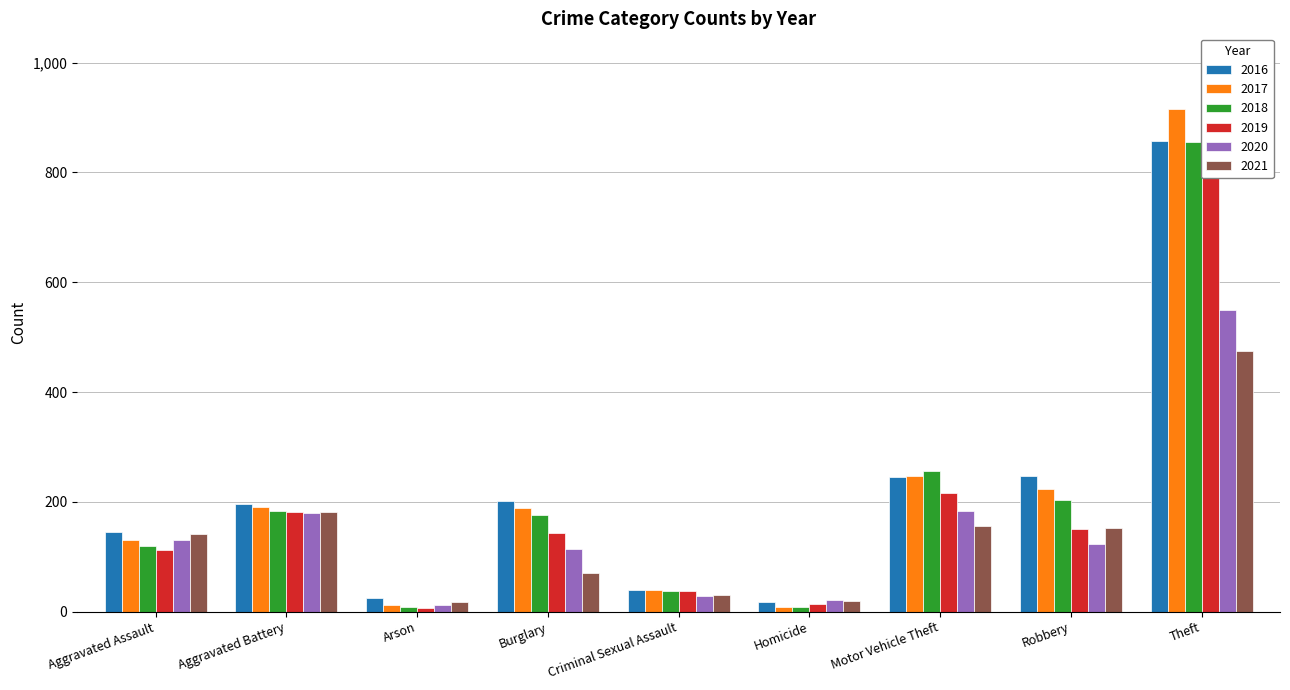

Which series has the largest total across all categories?

2016